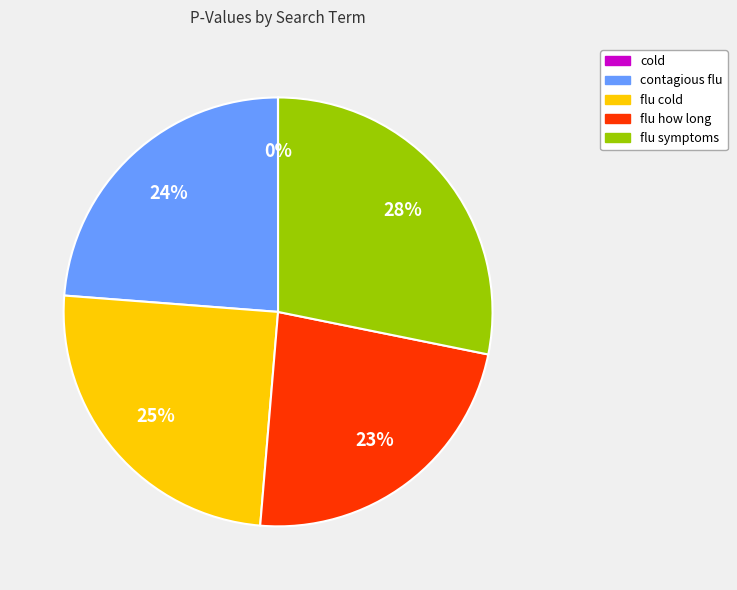

To the nearest percent, what percentage of the pie is flu symptoms?

28%